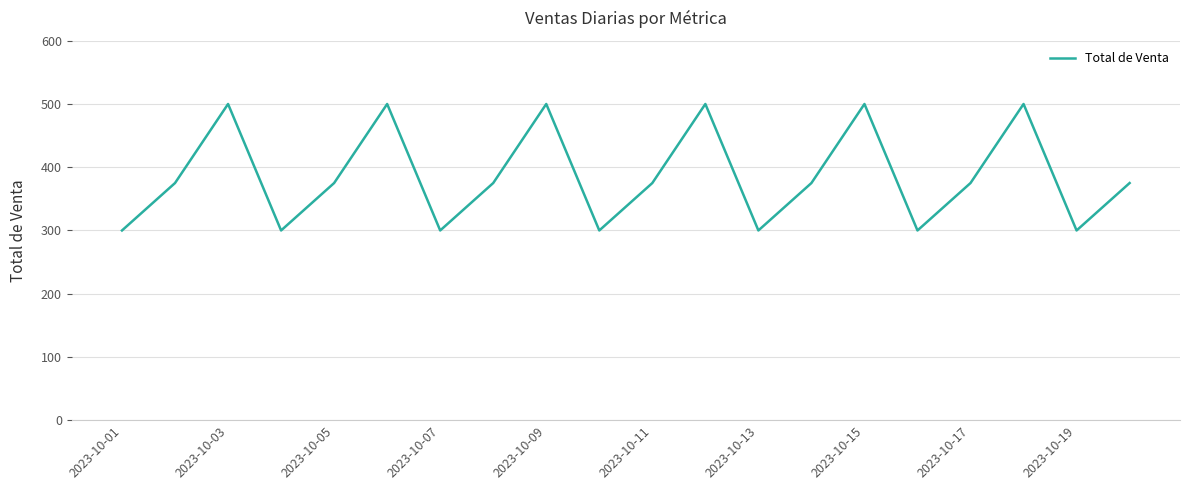

What is the difference between the maximum and minimum values?

200